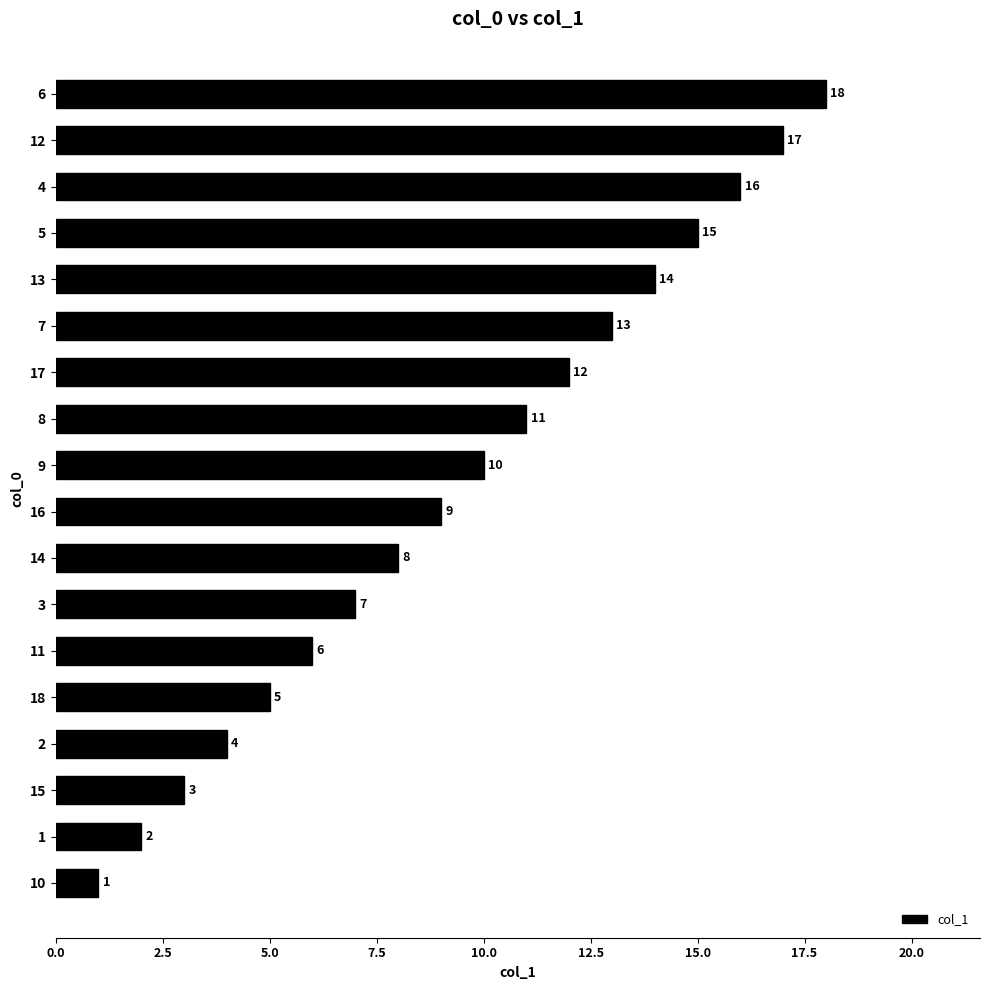

How many data points does each series have?

18